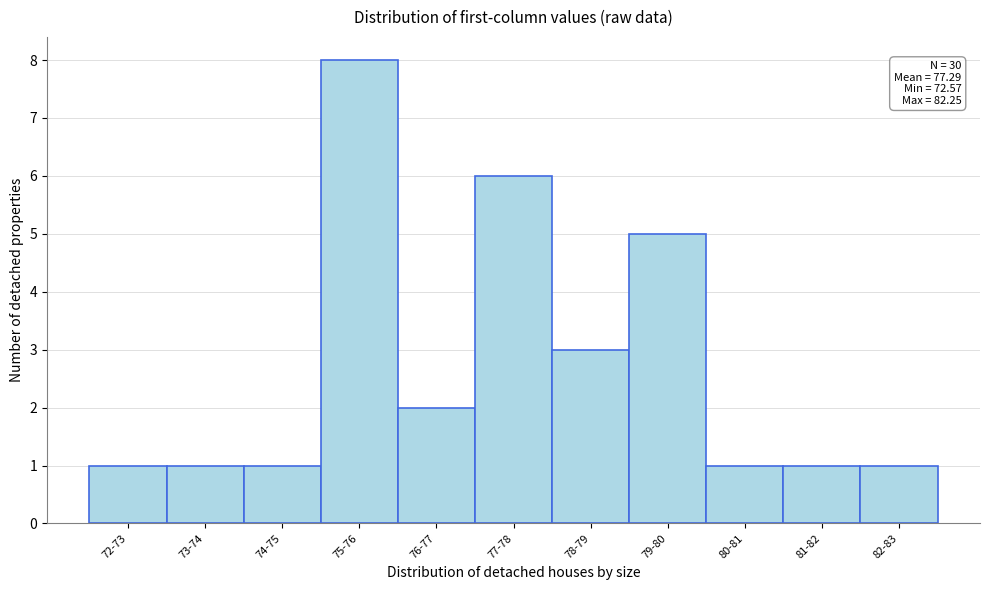

Reading left to right, transcribe all the data shown in this chart.

1	1	1	8	2	6	3	5	1	1	1